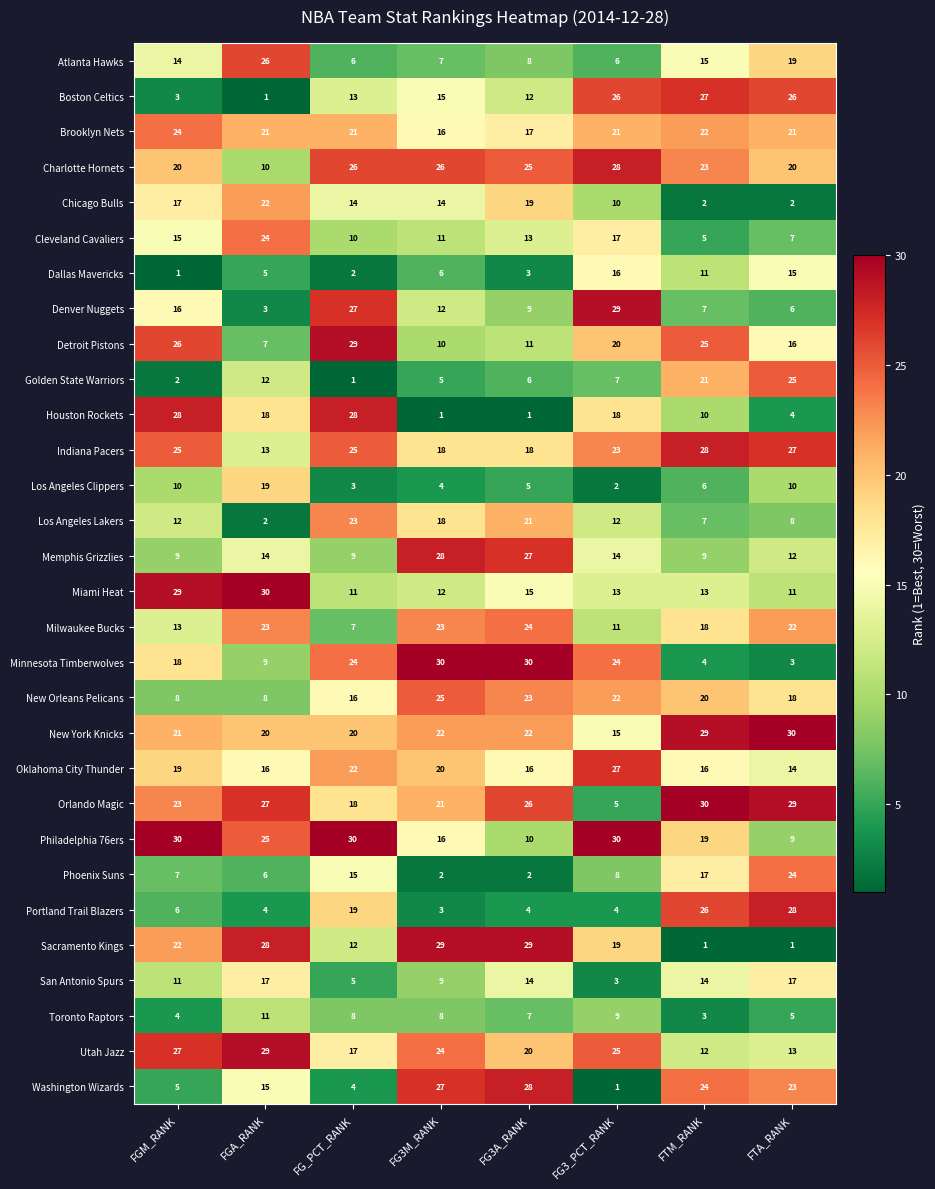

The Philadelphia 76ers series shows 30 at FGM_RANK. True or false?

True